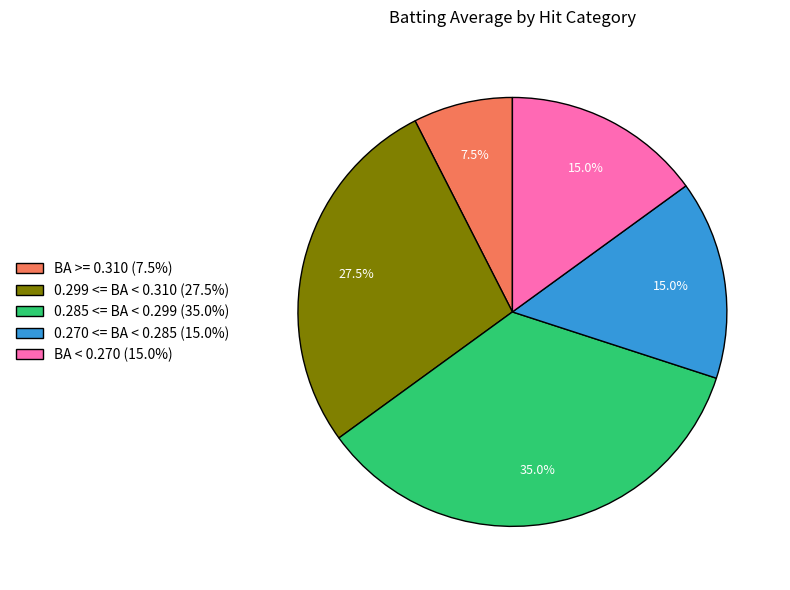

What percentage is NOT represented by 0.285 <= BA < 0.299 (35.0%)?

65.0%